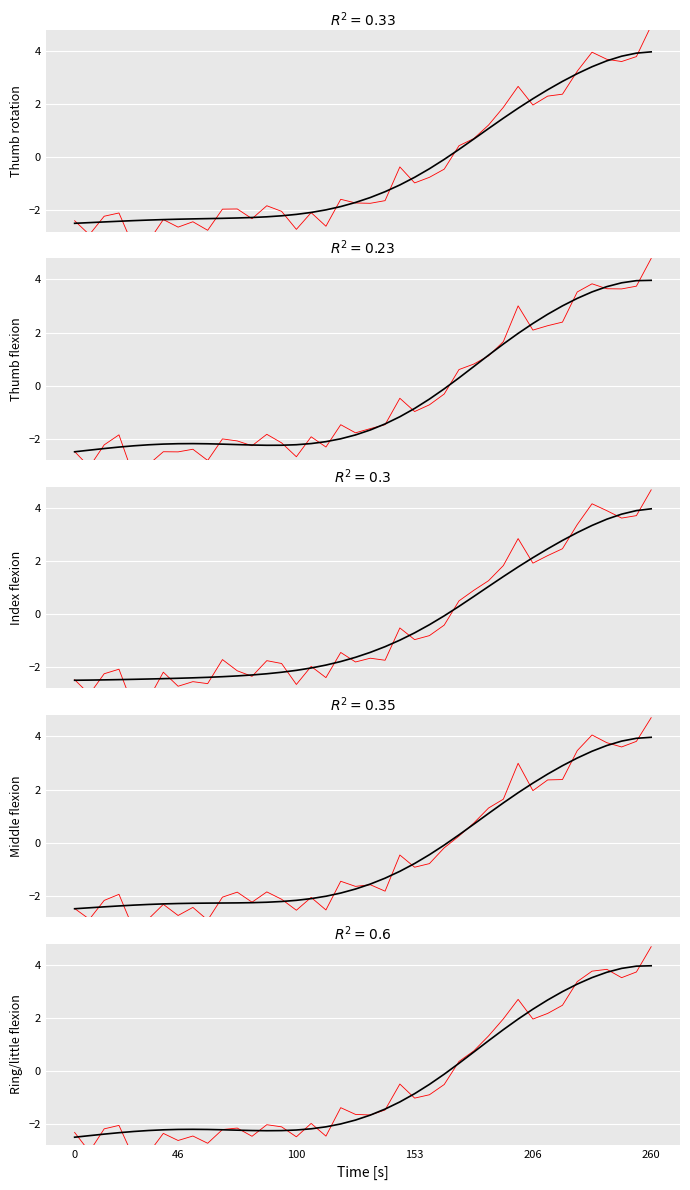

Where does the reference series first go above -1?

153